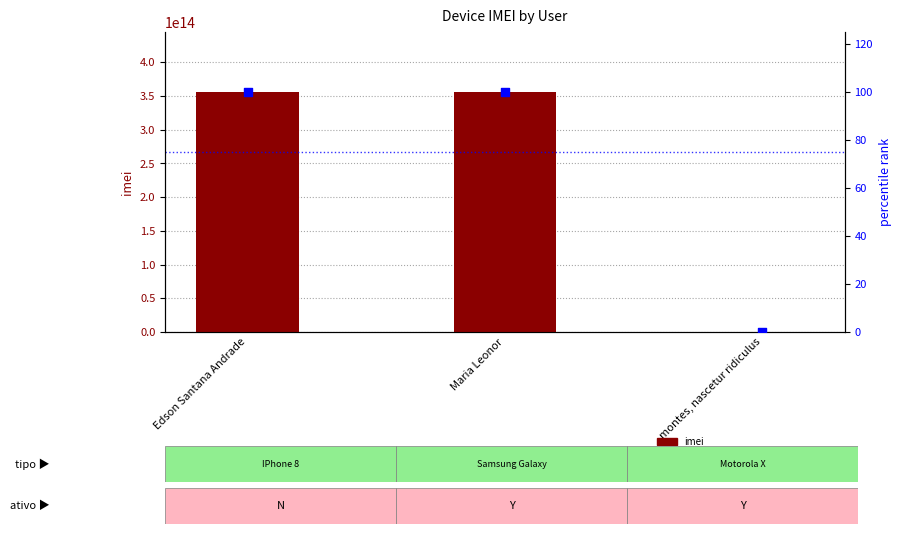

Which series has the widest spread of Y values?

imei